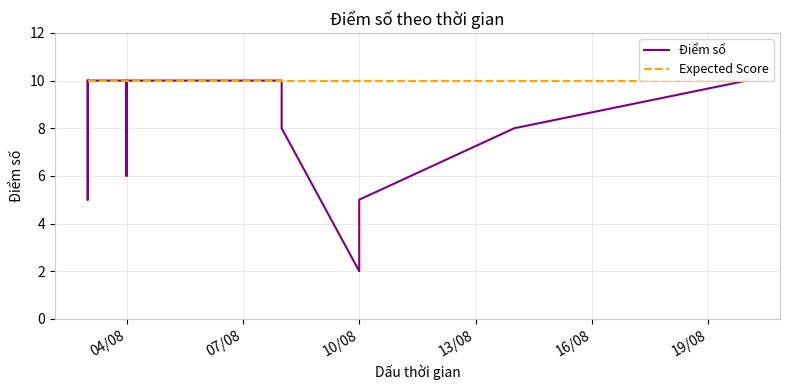

Which series has the largest range (max minus min)?

Điểm số